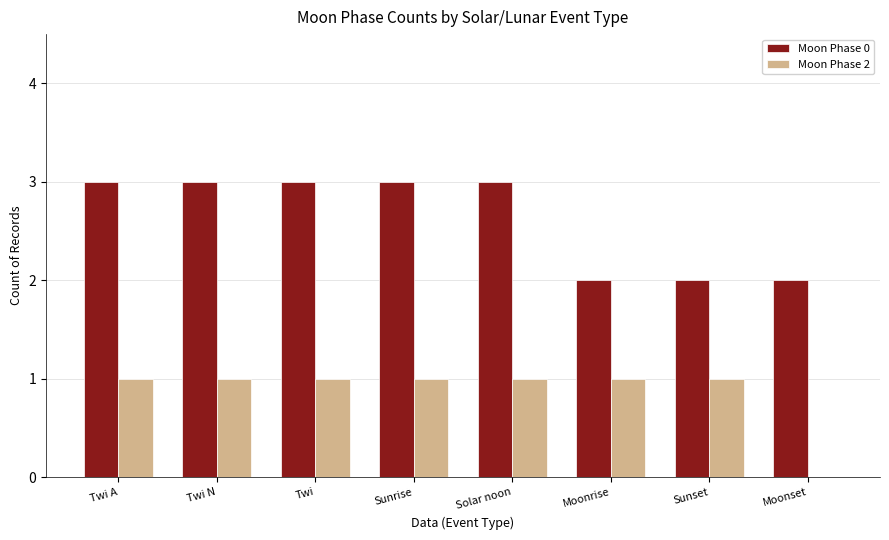

The value of Moon Phase 2 at Sunset is 1. True or false?

True